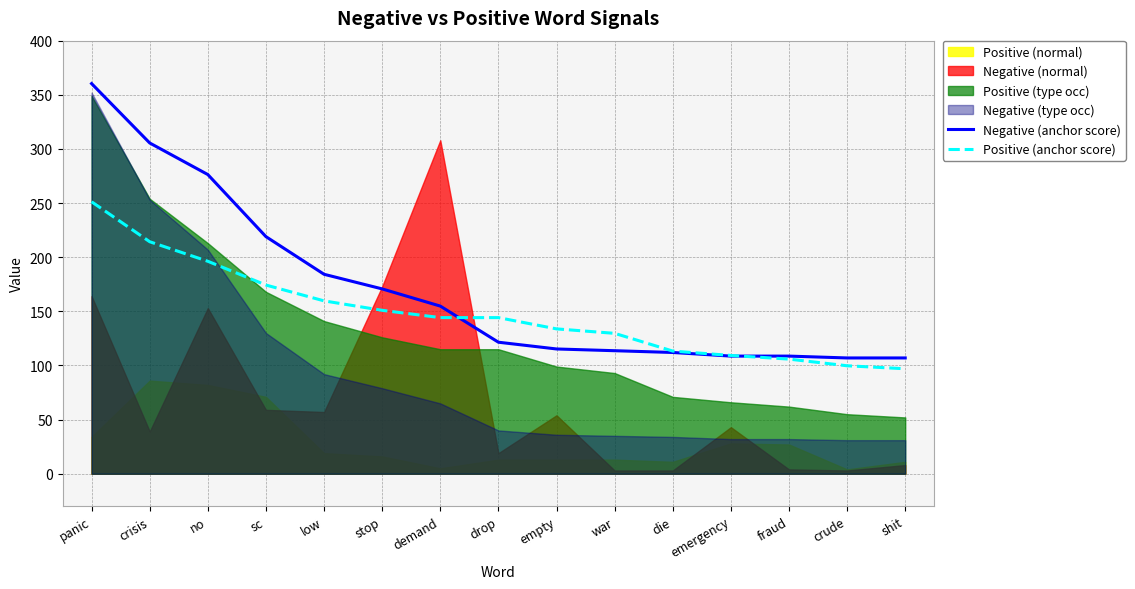

What is the lowest value of the Positive (anchor score) series?

97.0